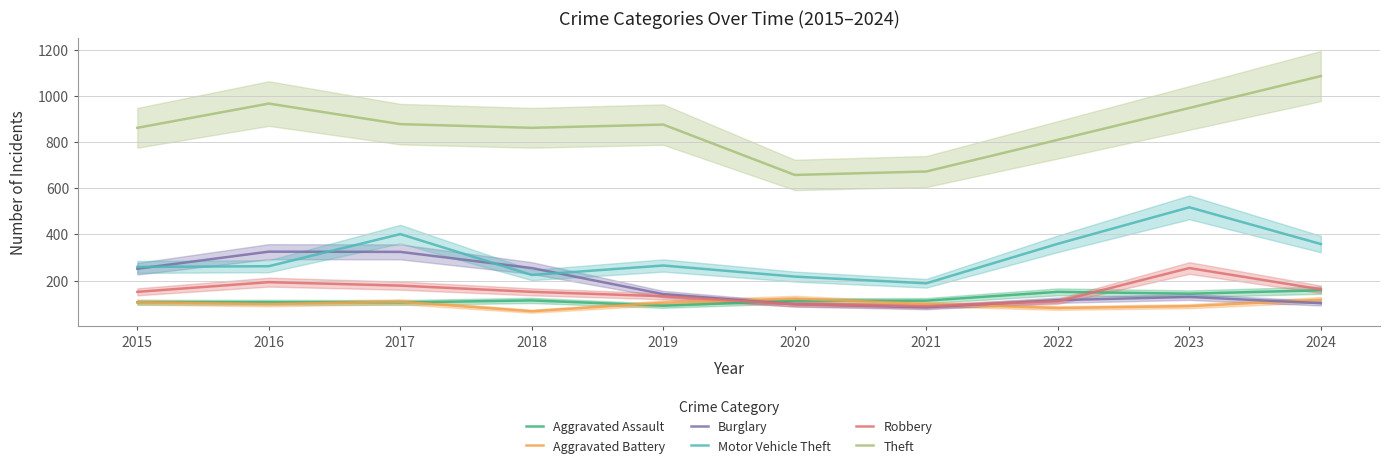

Which series has the largest total across all categories?

Theft